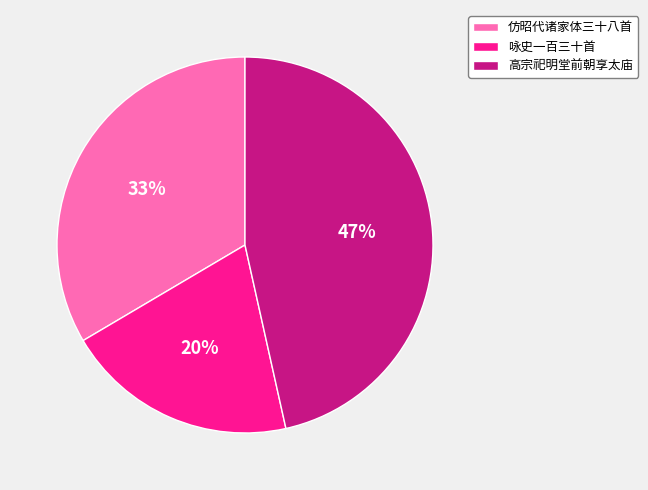

To the nearest percent, what is the average slice percentage?

33%